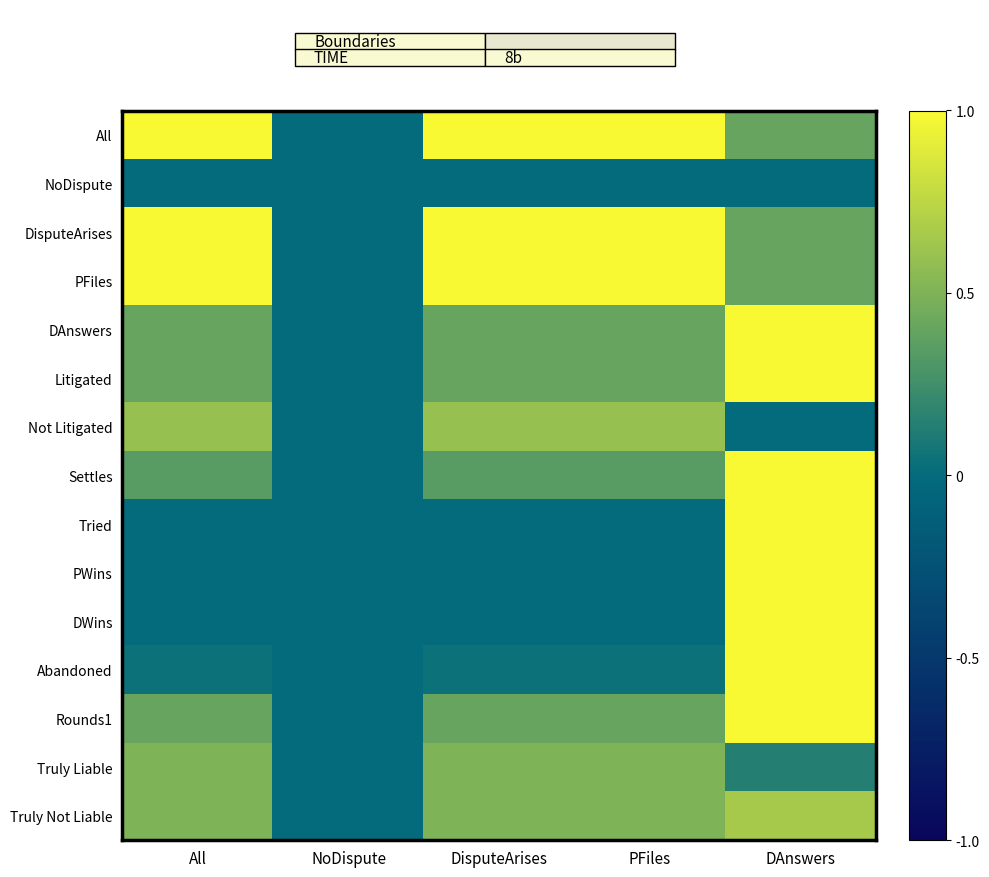

Rank the series by their maximum value, from lowest to highest.

NoDispute, Truly Liable, Not Litigated, Truly Not Liable, All, DisputeArises, PFiles, DAnswers, Litigated, Settles, Tried, PWins, DWins, Abandoned, Rounds1